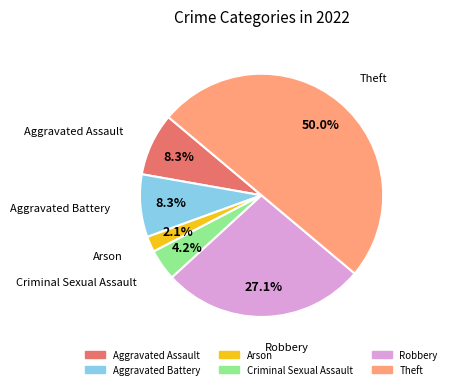

Which slice is the smallest?

Arson